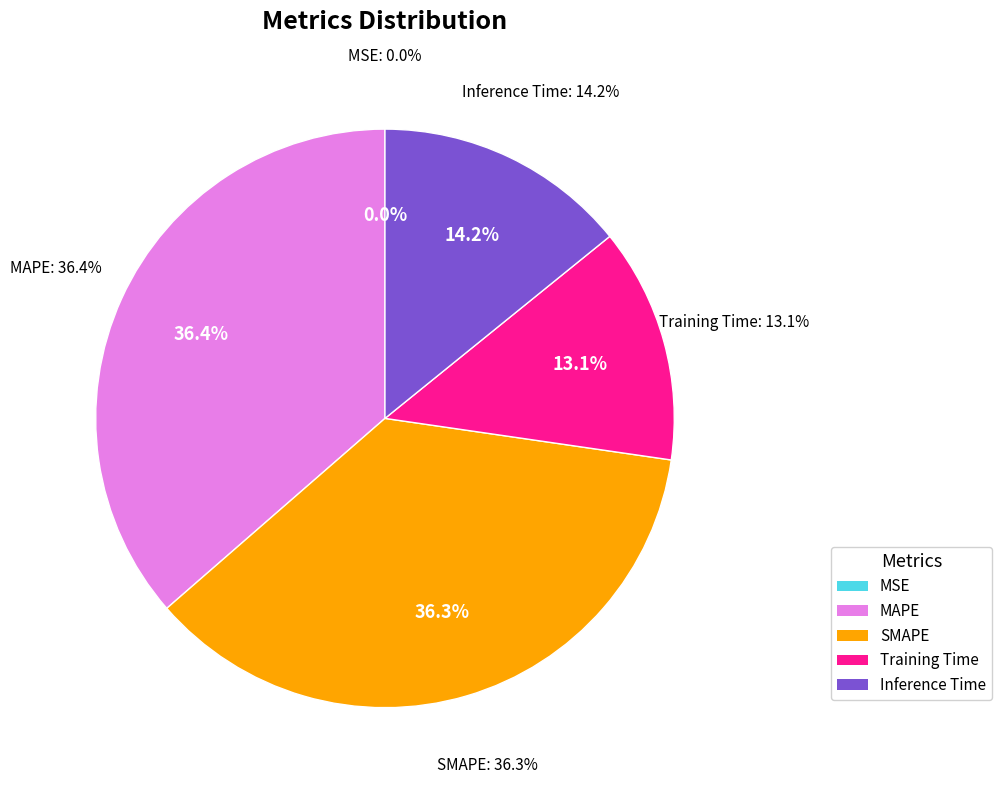

To the nearest percent, what is the combined percentage of MAPE and Training Time?

50%